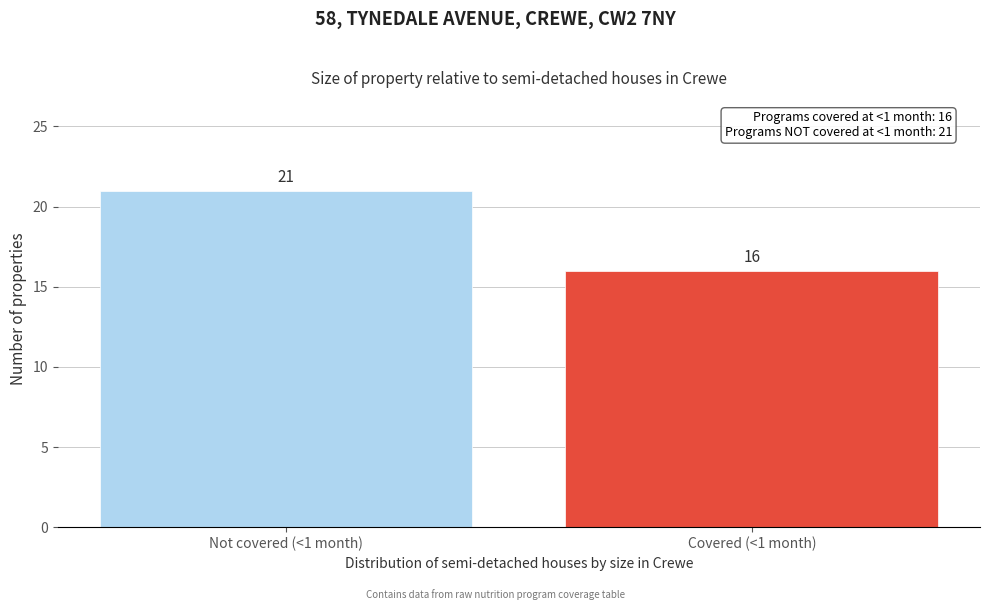

Reading left to right, extract all data points from this chart.

Not covered (<1 month)=21	Covered (<1 month)=16